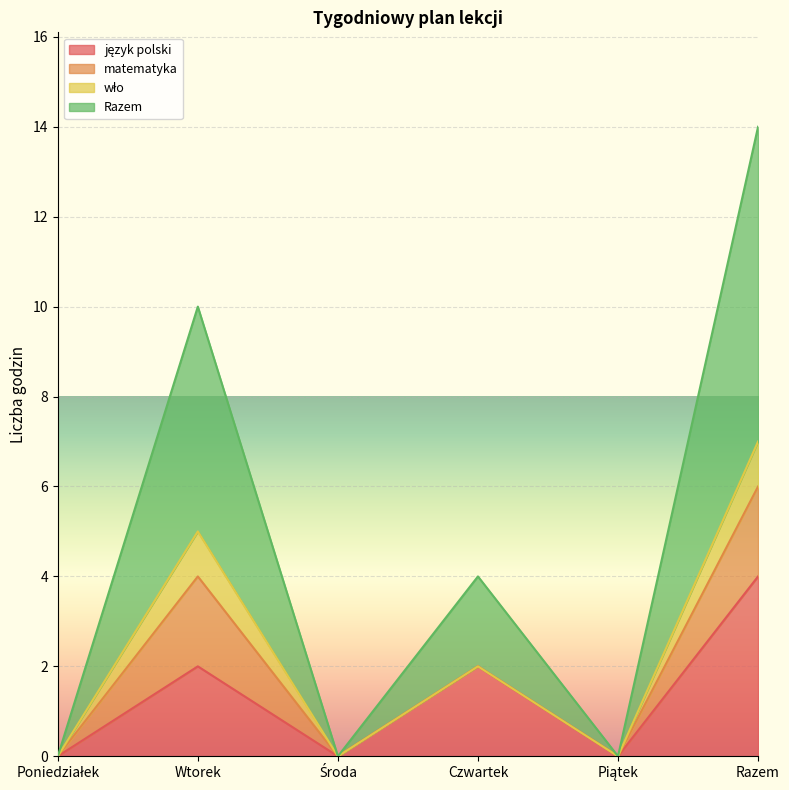

True or false: język polski and Razem intersect in this chart.

False